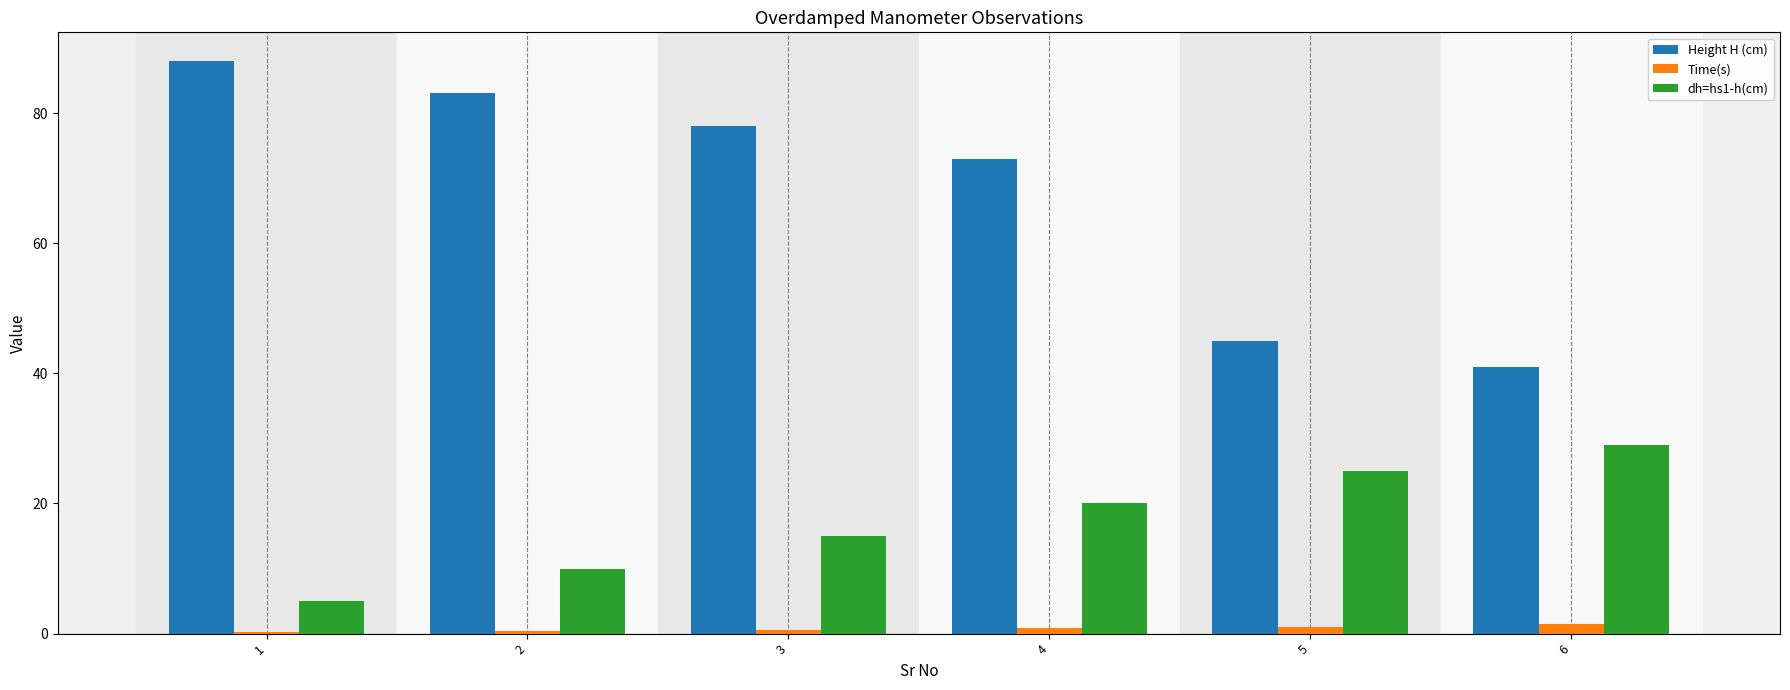

Which series has the largest range (max minus min)?

Height H (cm)